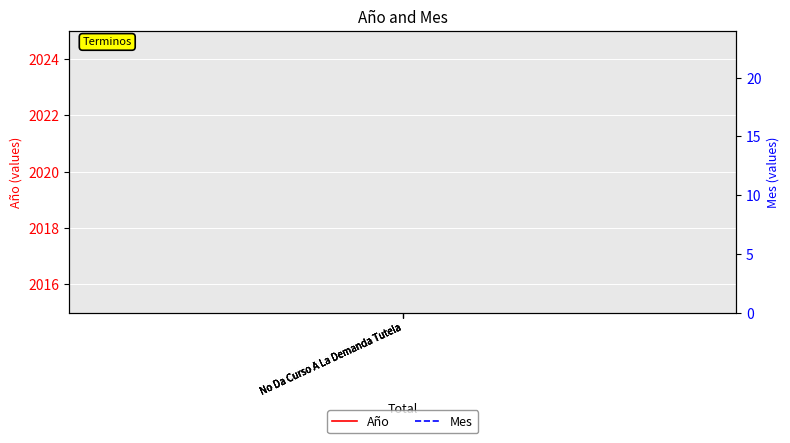

Which series has the widest spread of values?

Año